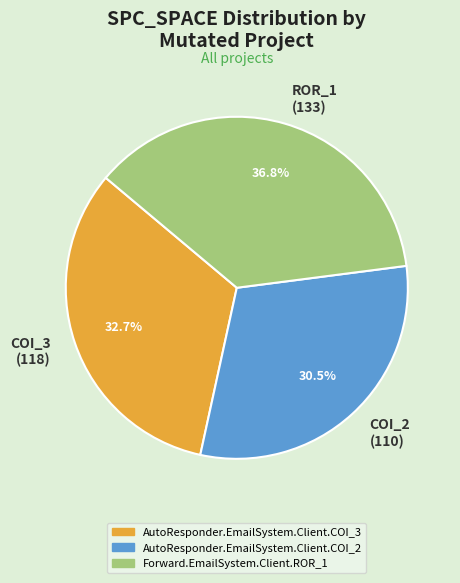

Do COI_2 (110) and COI_3 (118) together represent more than half of the pie?

Yes